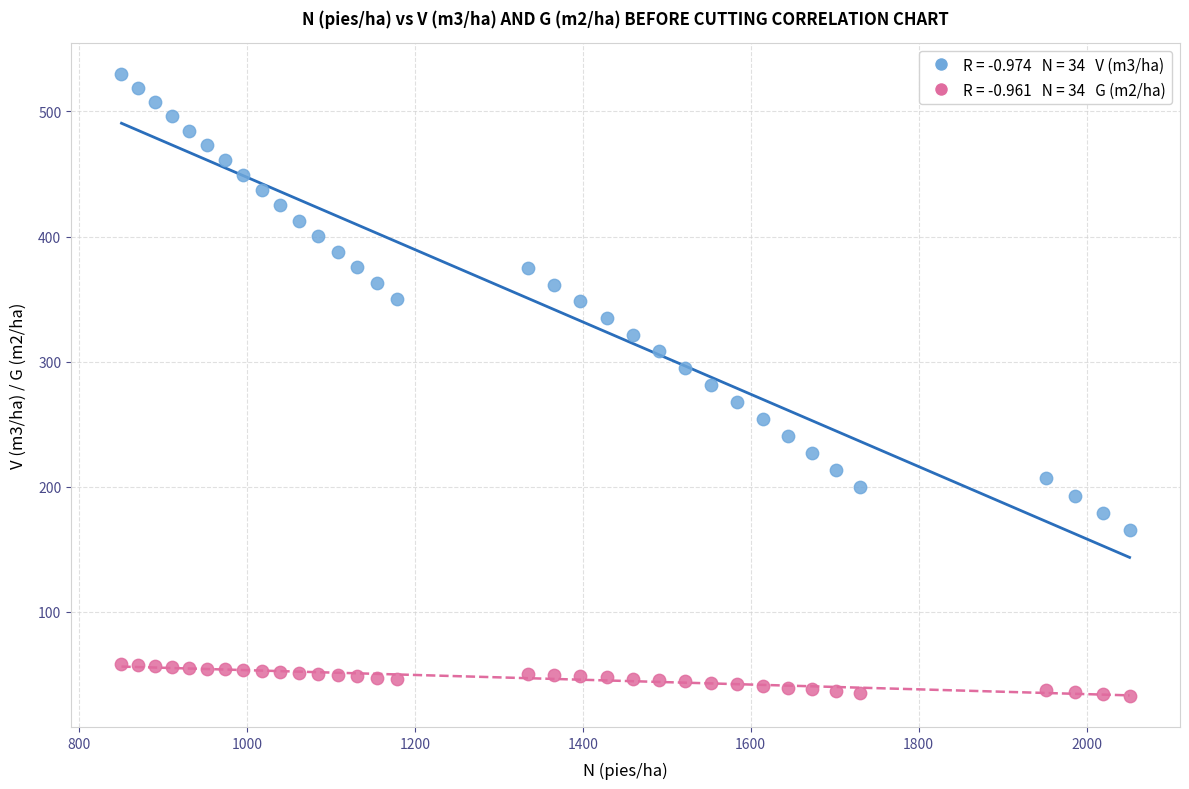

Across all data points, what is the range of X values (max minus min)?

1200.9